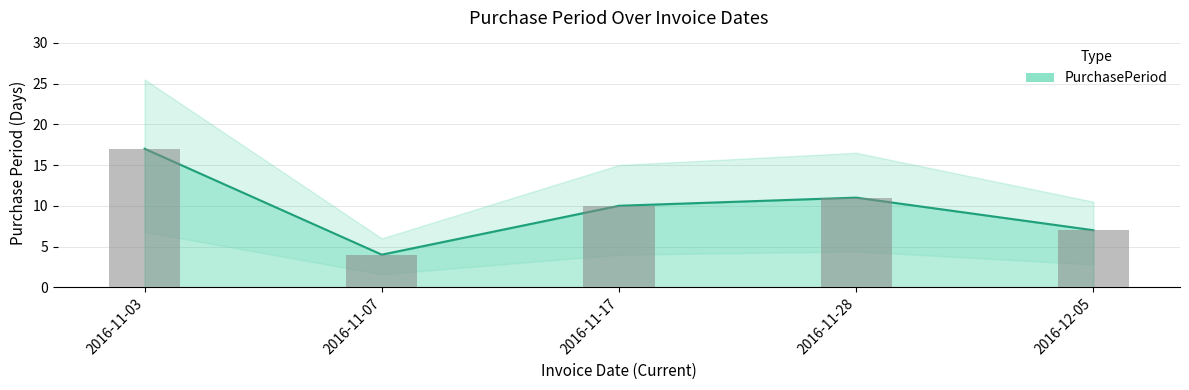

What is the ratio of the value at 2016-11-03 to the value at 2016-11-07?

4.2